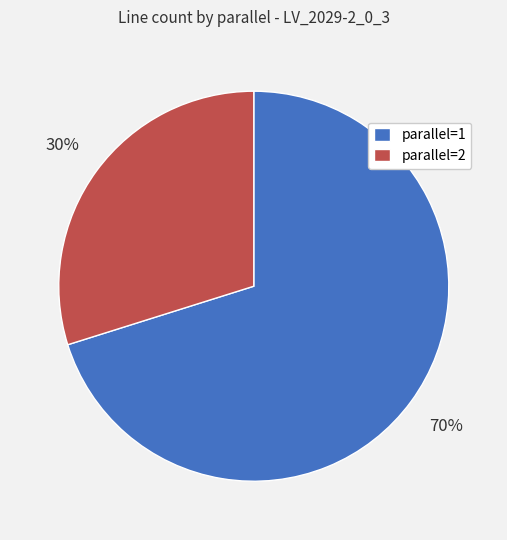

Rank the categories by value from highest to lowest.

parallel=1, parallel=2